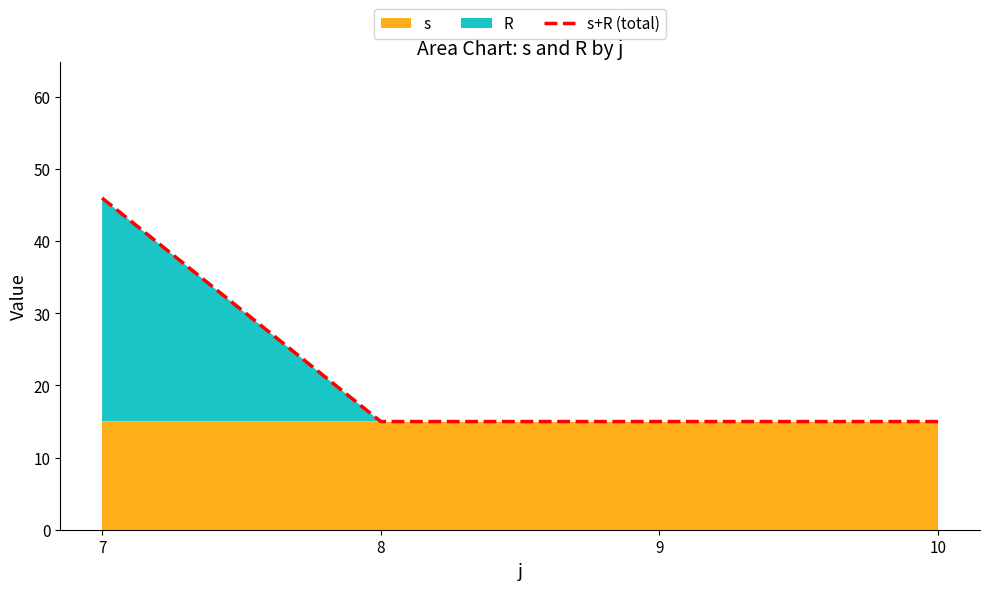

What is the maximum value shown in the chart?

46